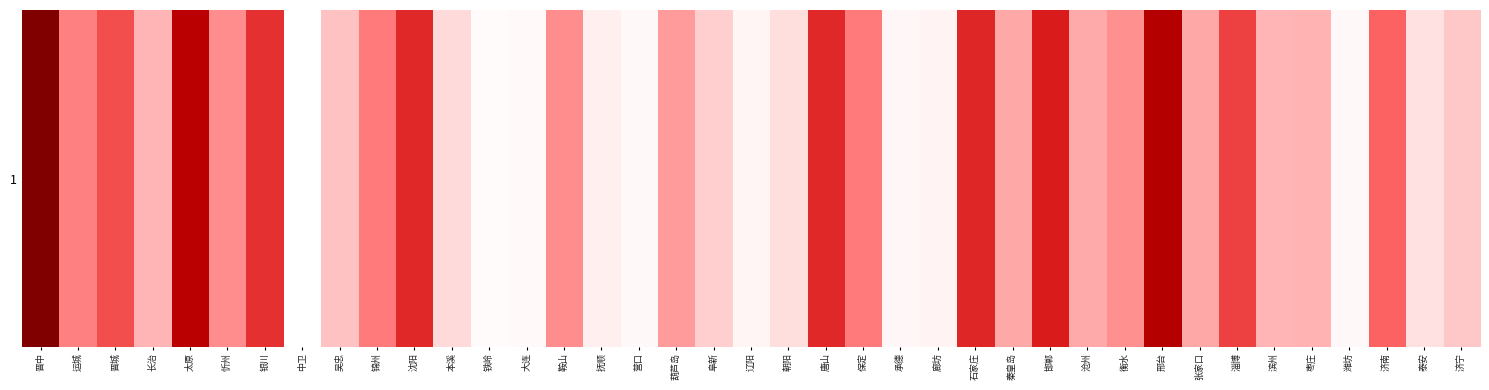

At which label does the data first exceed 45?

晋中